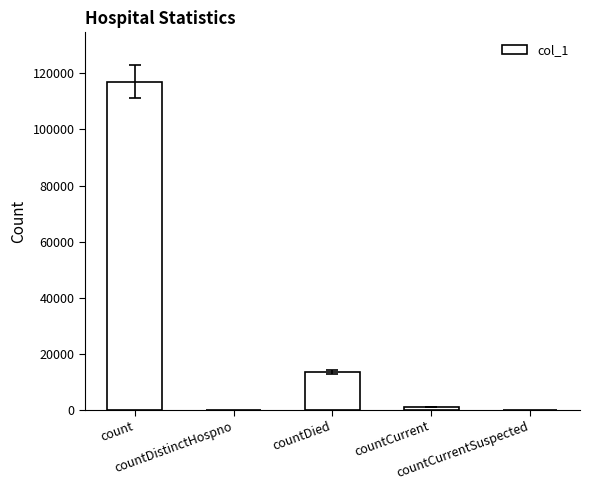

What is the change in value from countDistinctHospno to countCurrent?

+831